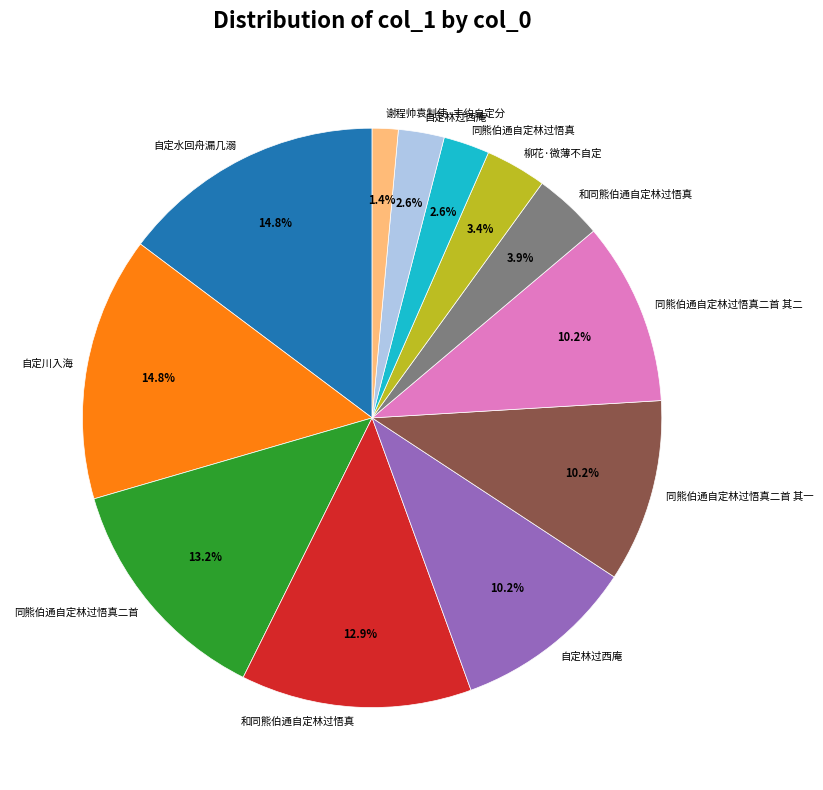

To the nearest percent, what is the difference between the largest and smallest slice percentages?

13%